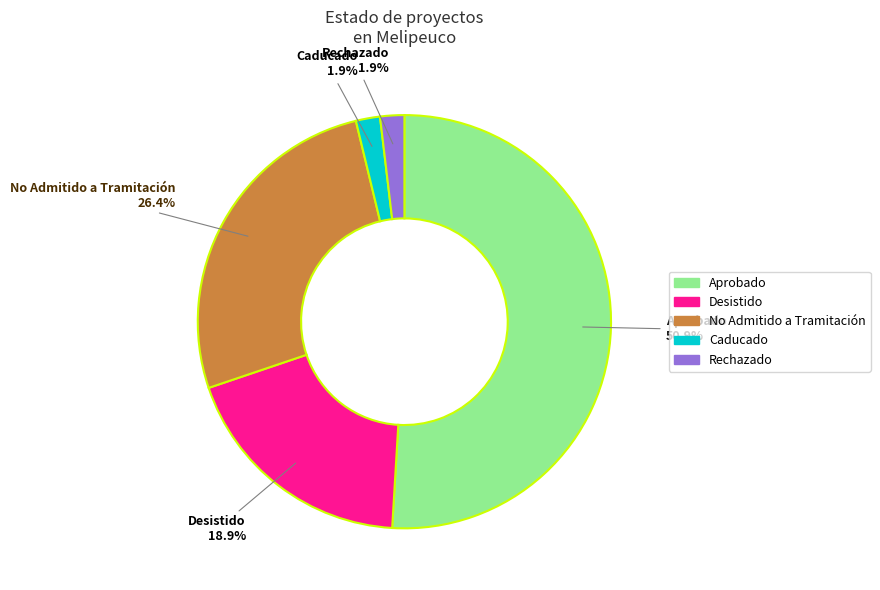

Which slice is the largest?

Aprobado